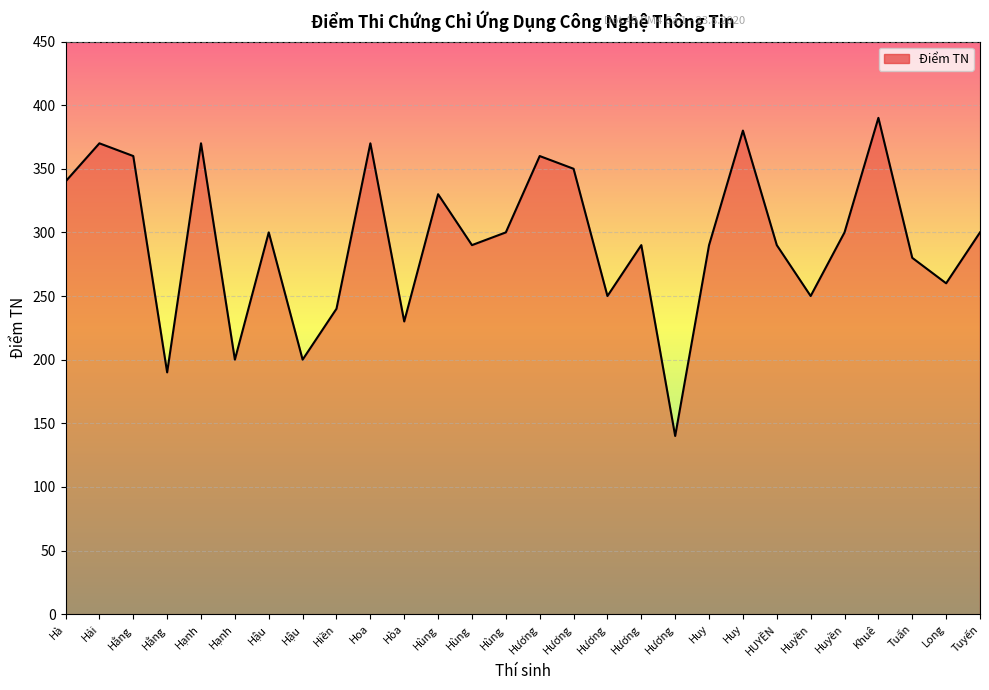

Where does the data first go above 300?

Hà